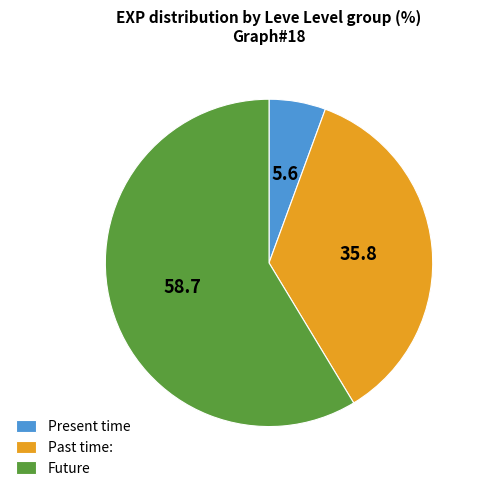

Is there a majority slice in this chart?

Yes